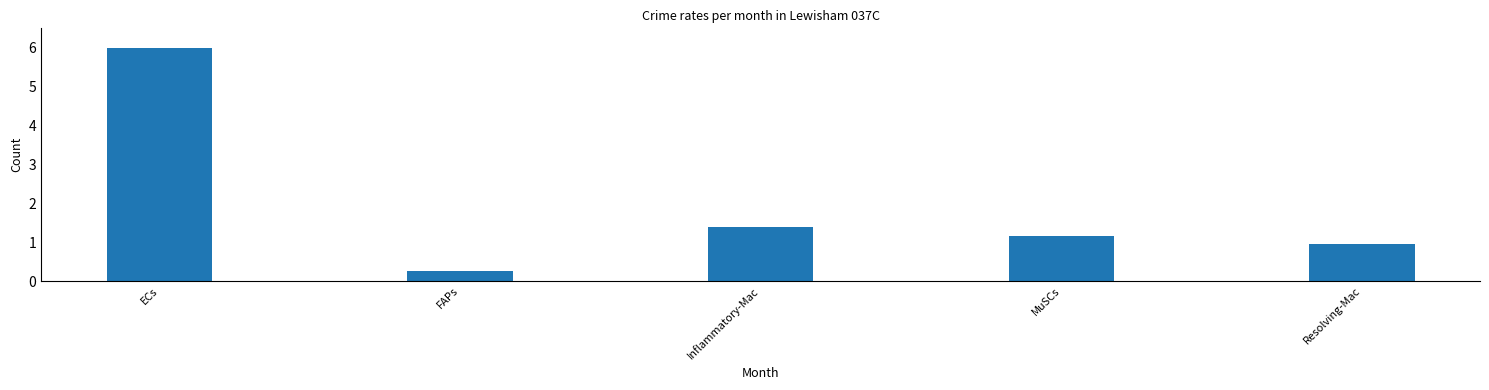

True or false: the data shows 1.7 at MuSCs.

False